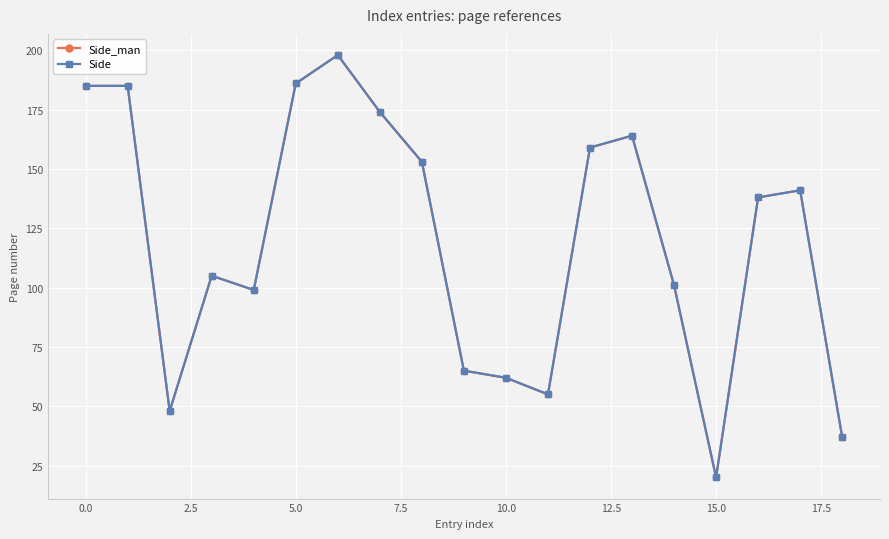

True or false: Side_man and Side intersect in this chart.

False